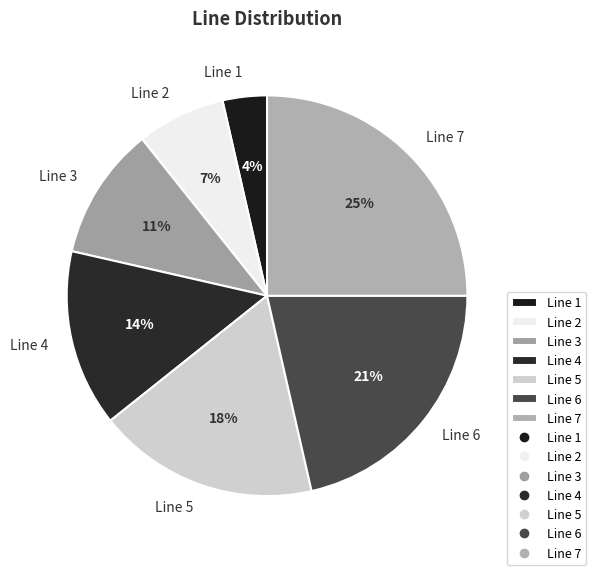

Is Line 7 the majority of the pie?

No